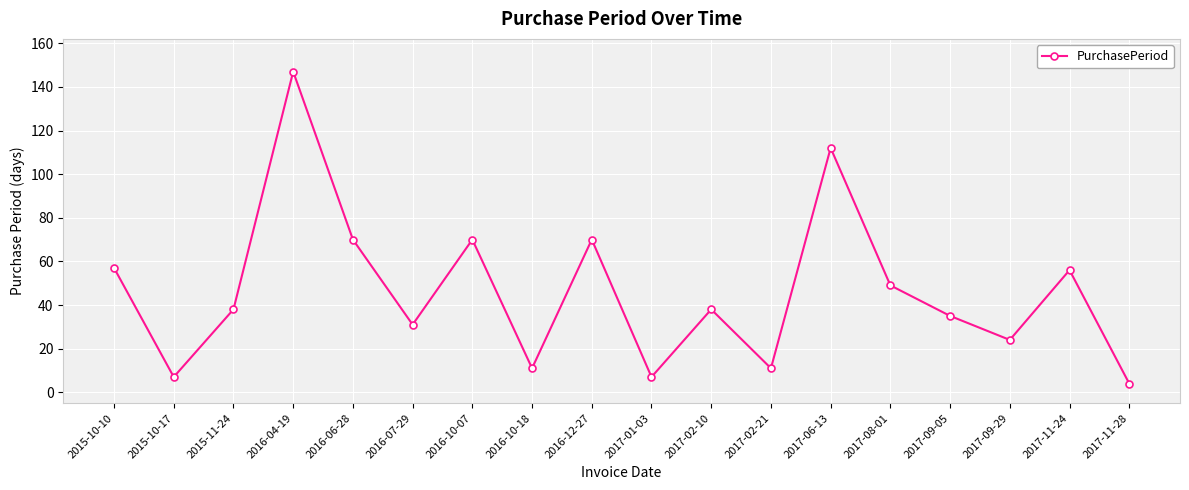

The value at 2016-06-28 is 111. True or false?

False